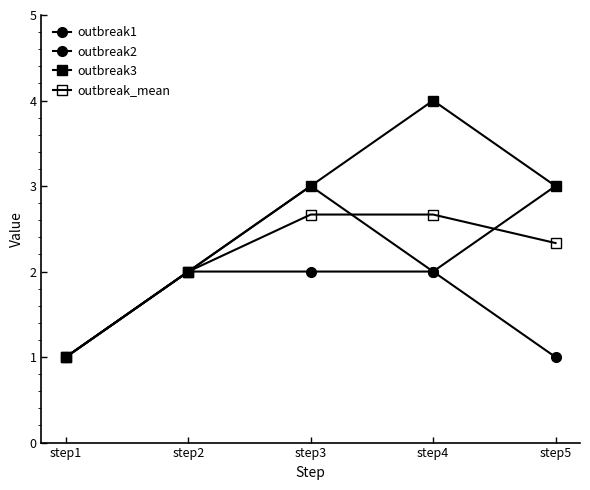

Reading left to right, list all the values displayed in this chart.

outbreak1: 1.0	2.0	3.0	2.0	1.0
outbreak2: 1.0	2.0	2.0	2.0	3.0
outbreak3: 1.0	2.0	3.0	4.0	3.0
outbreak_mean: 1.0	2.0	2.7	2.7	2.3